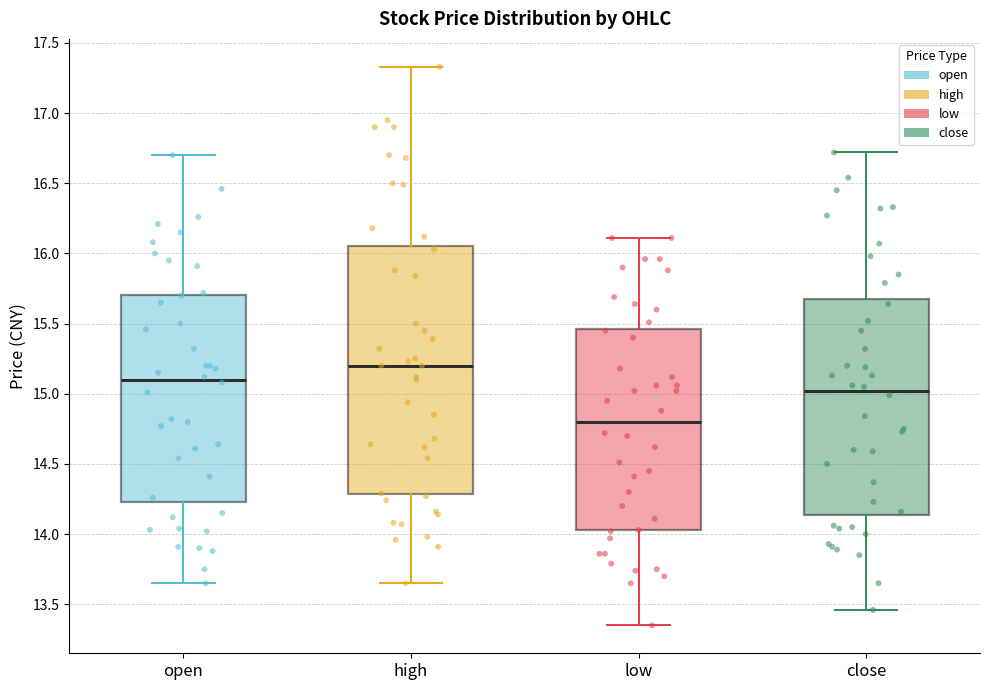

Where does the upper whisker of the box for open end on the y-axis? The values are not printed on the chart, so give them approximately, as read against the axis.

16.70